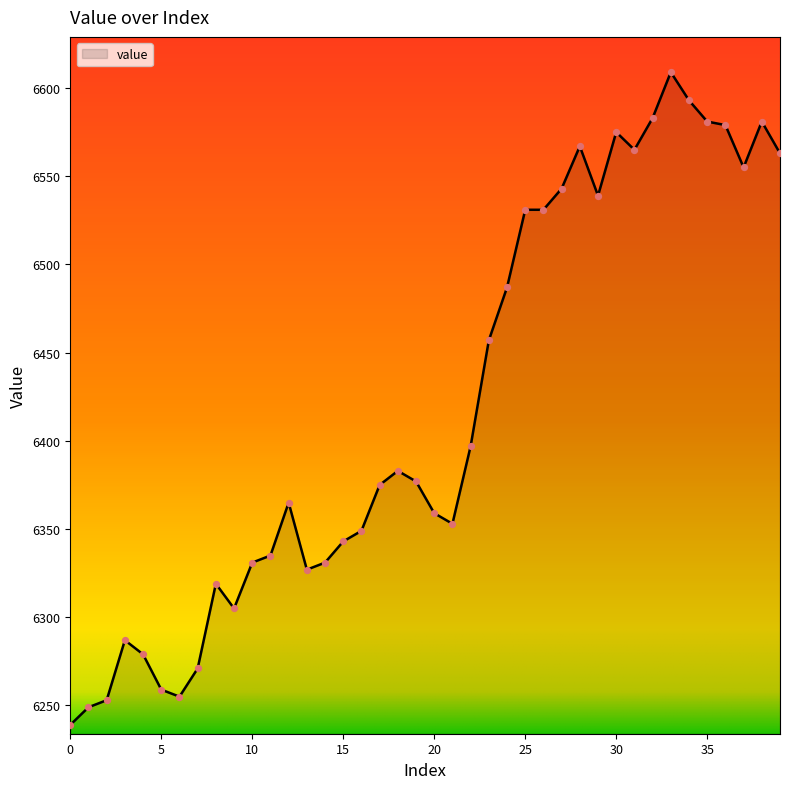

What is the maximum value shown in the chart?

6609